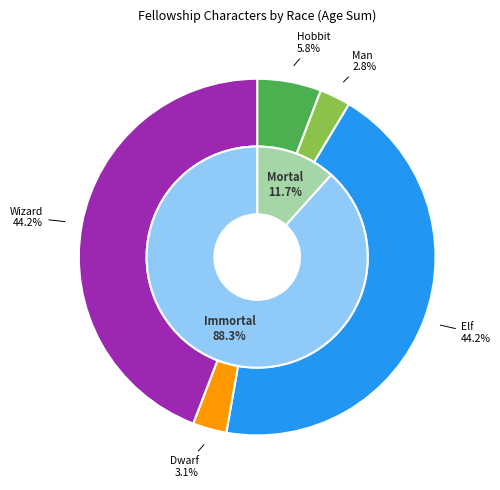

Which category has the smallest portion of the pie?

Man